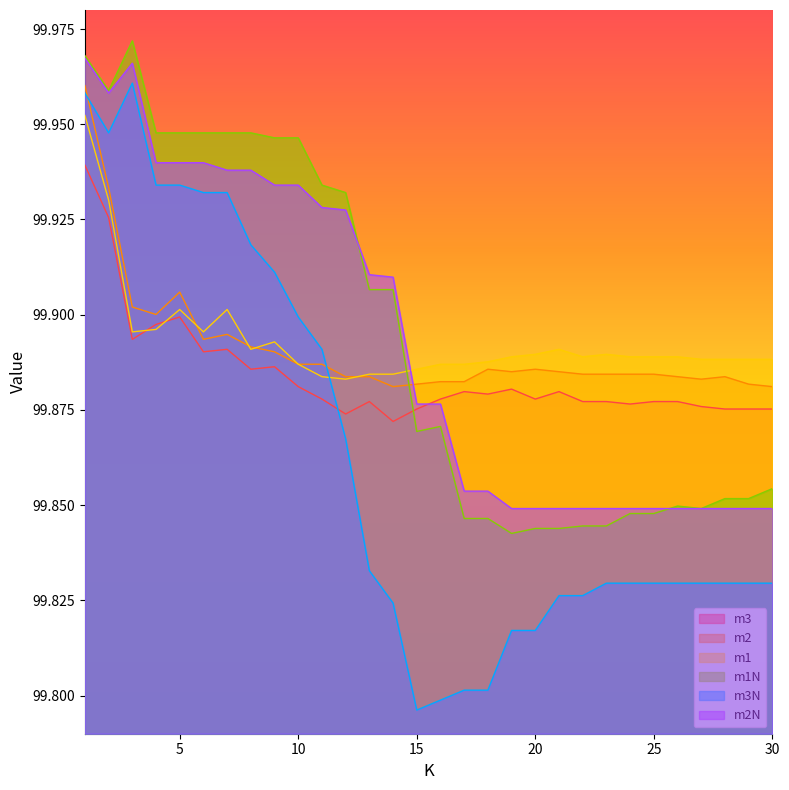

Reading right to left, list all the values displayed in this chart.

m3: 99.9	99.9	99.9	99.9	99.9	99.9	99.9	99.9	99.9	99.9	99.9	99.9	99.9	99.9	99.9	99.9	99.9	99.9	99.9	99.9	99.9	99.9	99.9	99.9	99.9	99.9	99.9	99.9	99.9	99.9
m2: 99.9	99.9	99.9	99.9	99.9	99.9	99.9	99.9	99.9	99.9	99.9	99.9	99.9	99.9	99.9	99.9	99.9	99.9	99.9	99.9	99.9	99.9	99.9	99.9	99.9	99.9	99.9	99.9	99.9	100.0
m1: 99.9	99.9	99.9	99.9	99.9	99.9	99.9	99.9	99.9	99.9	99.9	99.9	99.9	99.9	99.9	99.9	99.9	99.9	99.9	99.9	99.9	99.9	99.9	99.9	99.9	99.9	99.9	99.9	99.9	100.0
m1N: 99.9	99.9	99.9	99.8	99.8	99.8	99.8	99.8	99.8	99.8	99.8	99.8	99.8	99.8	99.9	99.9	99.9	99.9	99.9	99.9	99.9	99.9	99.9	99.9	99.9	99.9	99.9	100.0	100.0	100.0
m3N: 99.8	99.8	99.8	99.8	99.8	99.8	99.8	99.8	99.8	99.8	99.8	99.8	99.8	99.8	99.8	99.8	99.8	99.8	99.9	99.9	99.9	99.9	99.9	99.9	99.9	99.9	99.9	100.0	99.9	100.0
m2N: 99.8	99.8	99.8	99.8	99.8	99.8	99.8	99.8	99.8	99.8	99.8	99.8	99.9	99.9	99.9	99.9	99.9	99.9	99.9	99.9	99.9	99.9	99.9	99.9	99.9	99.9	99.9	100.0	100.0	100.0